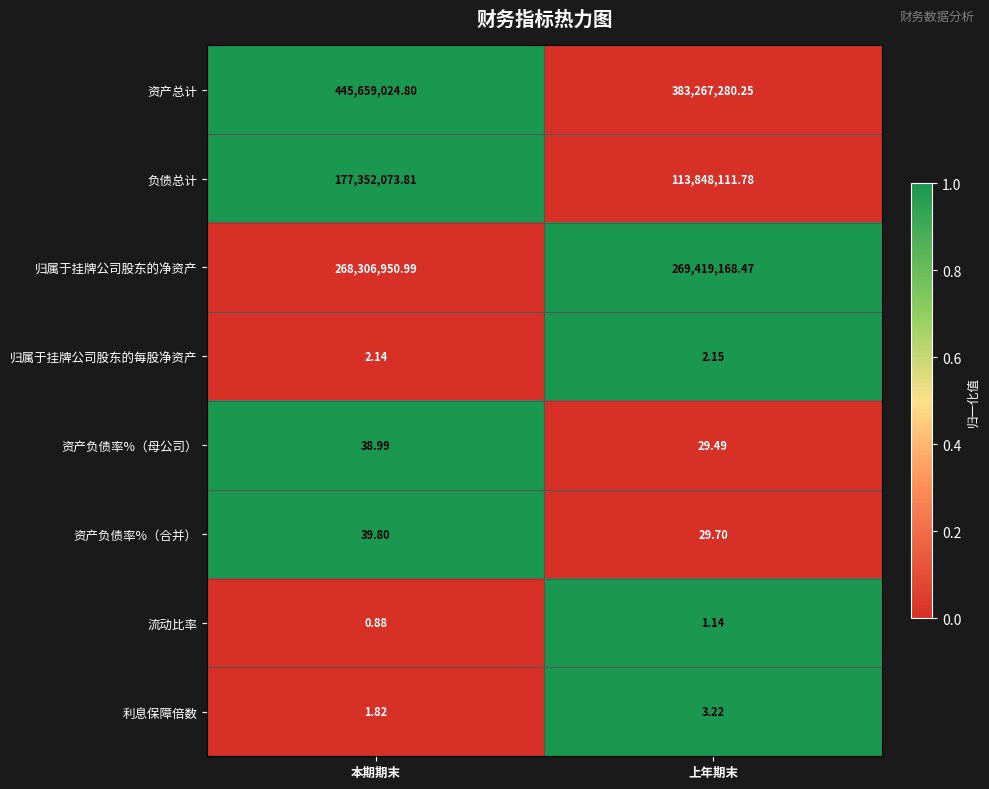

Rank the series at 上年期末 from highest to lowest value.

资产总计, 归属于挂牌公司股东的净资产, 负债总计, 资产负债率%（合并）, 资产负债率%（母公司）, 利息保障倍数, 归属于挂牌公司股东的每股净资产, 流动比率